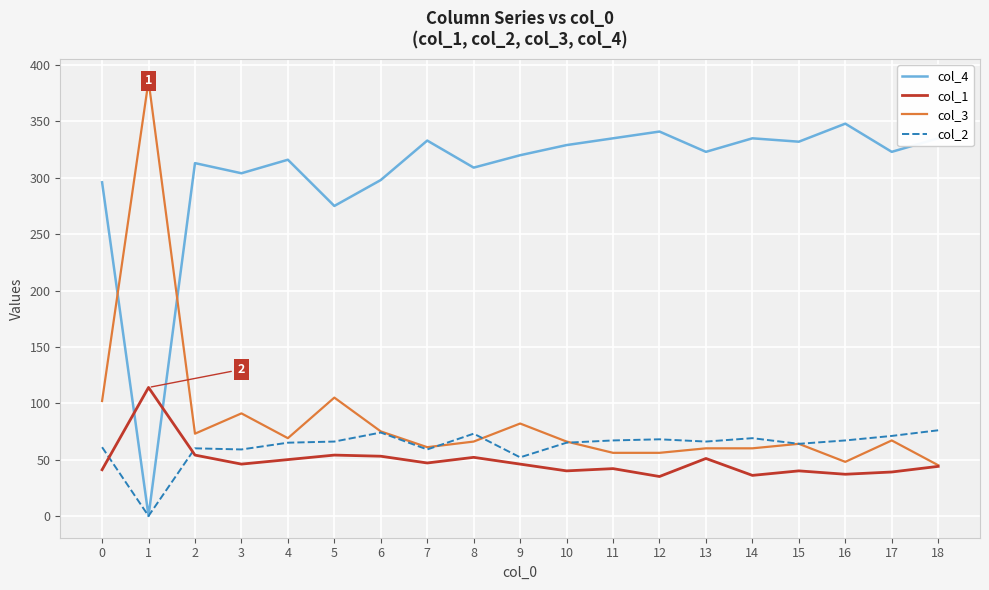

True or false: col_2 has a value of 35 at 3.

False